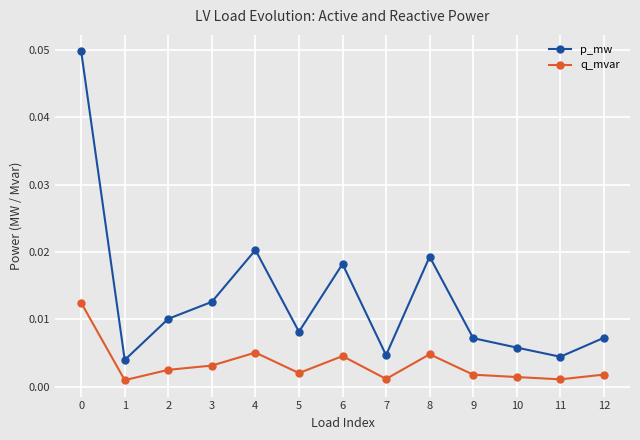

At which category does p_mw reach its first local valley?

1